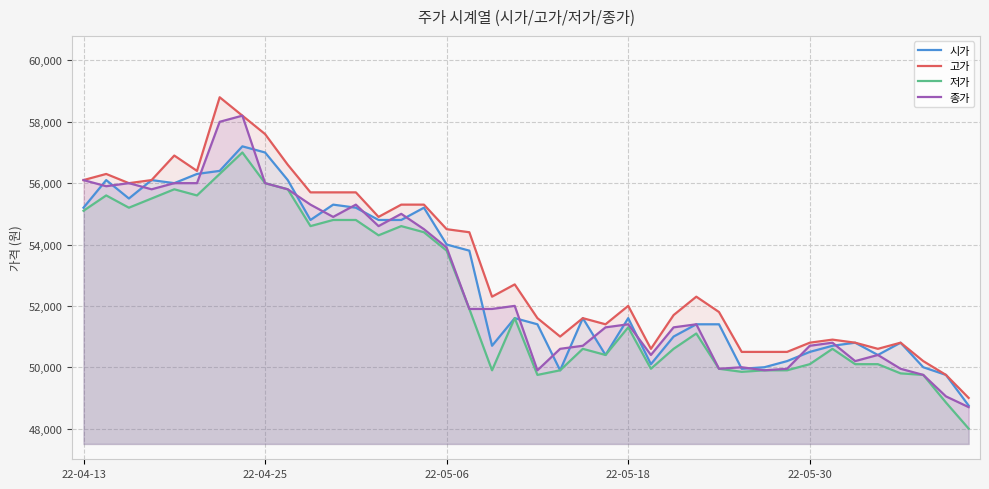

True or false: 고가 and 저가 cross at least once.

False